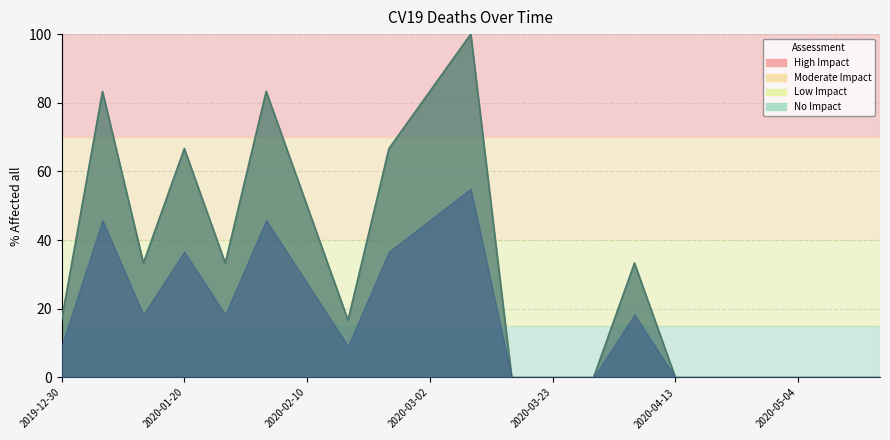

What is the difference between the maximum and minimum values?

100.0